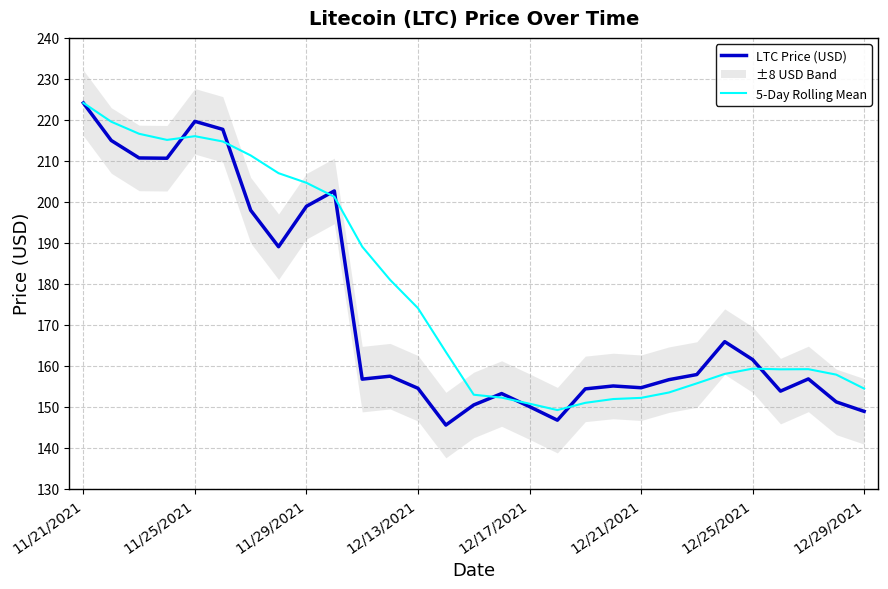

What is the highest value of the 5-Day Rolling Mean series?

224.1